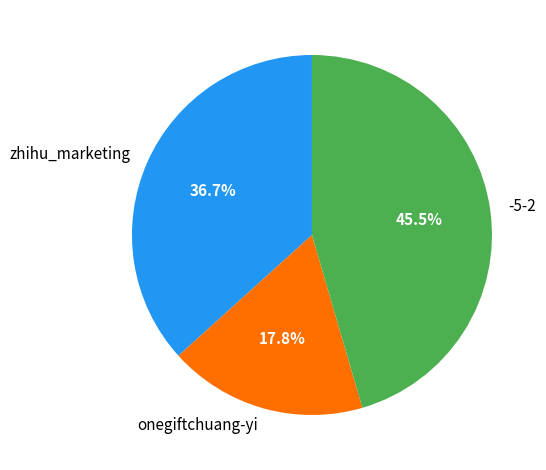

To the nearest percent, what is the difference between the -5-2 and onegiftchuang-yi slice percentages?

28%